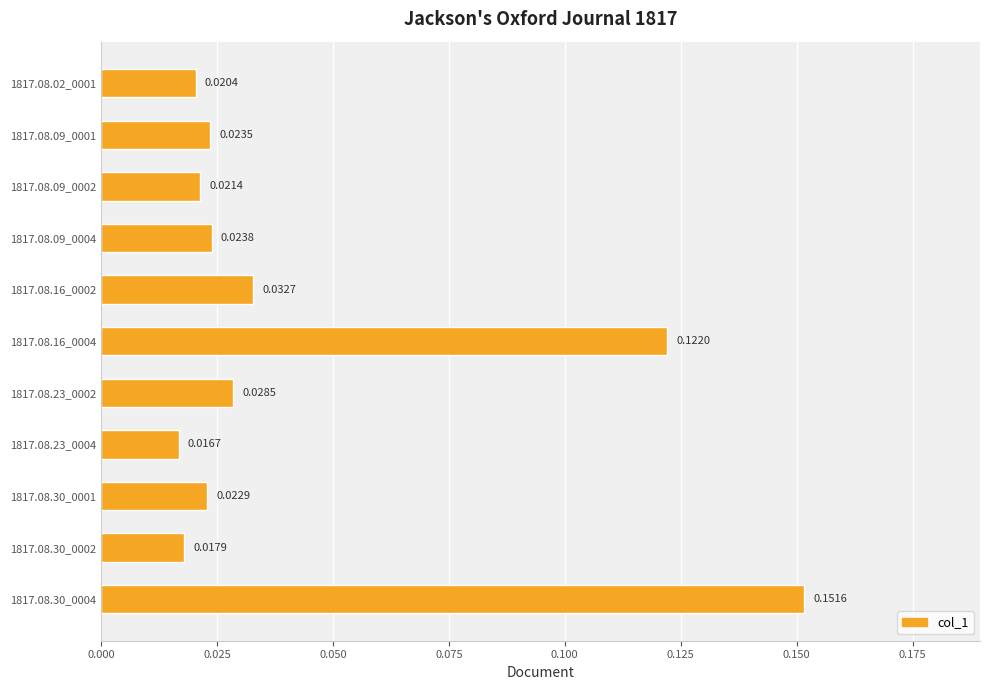

How many bars are there in total?

11